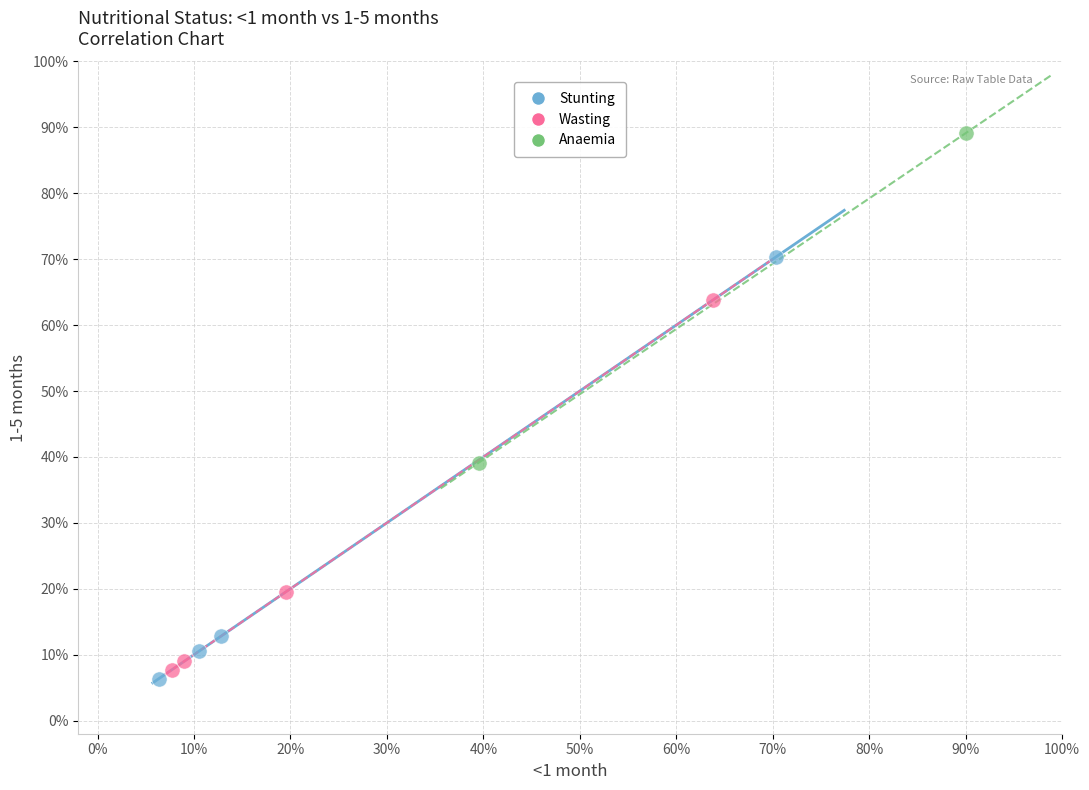

Which series contains the highest Y value?

Anaemia